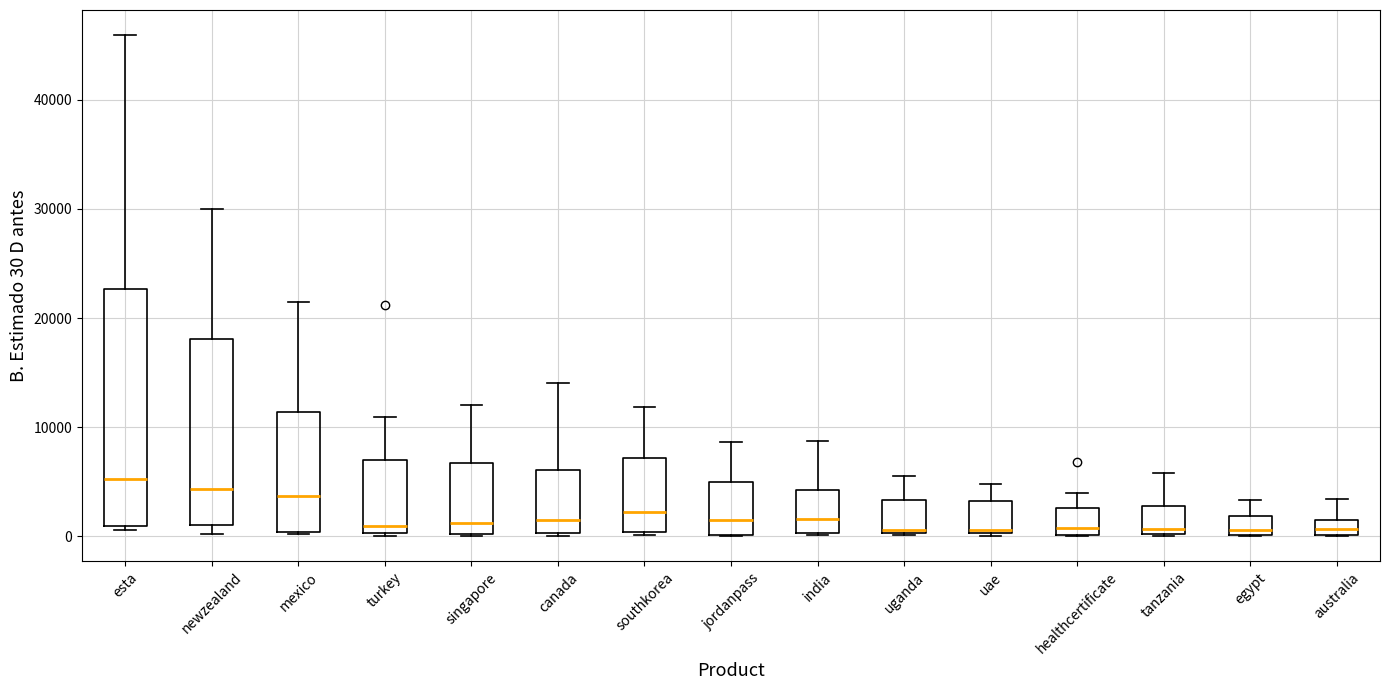

Where does the upper whisker of the box for singapore end on the y-axis? The values are not printed on the chart, so give them approximately, as read against the axis.

12000